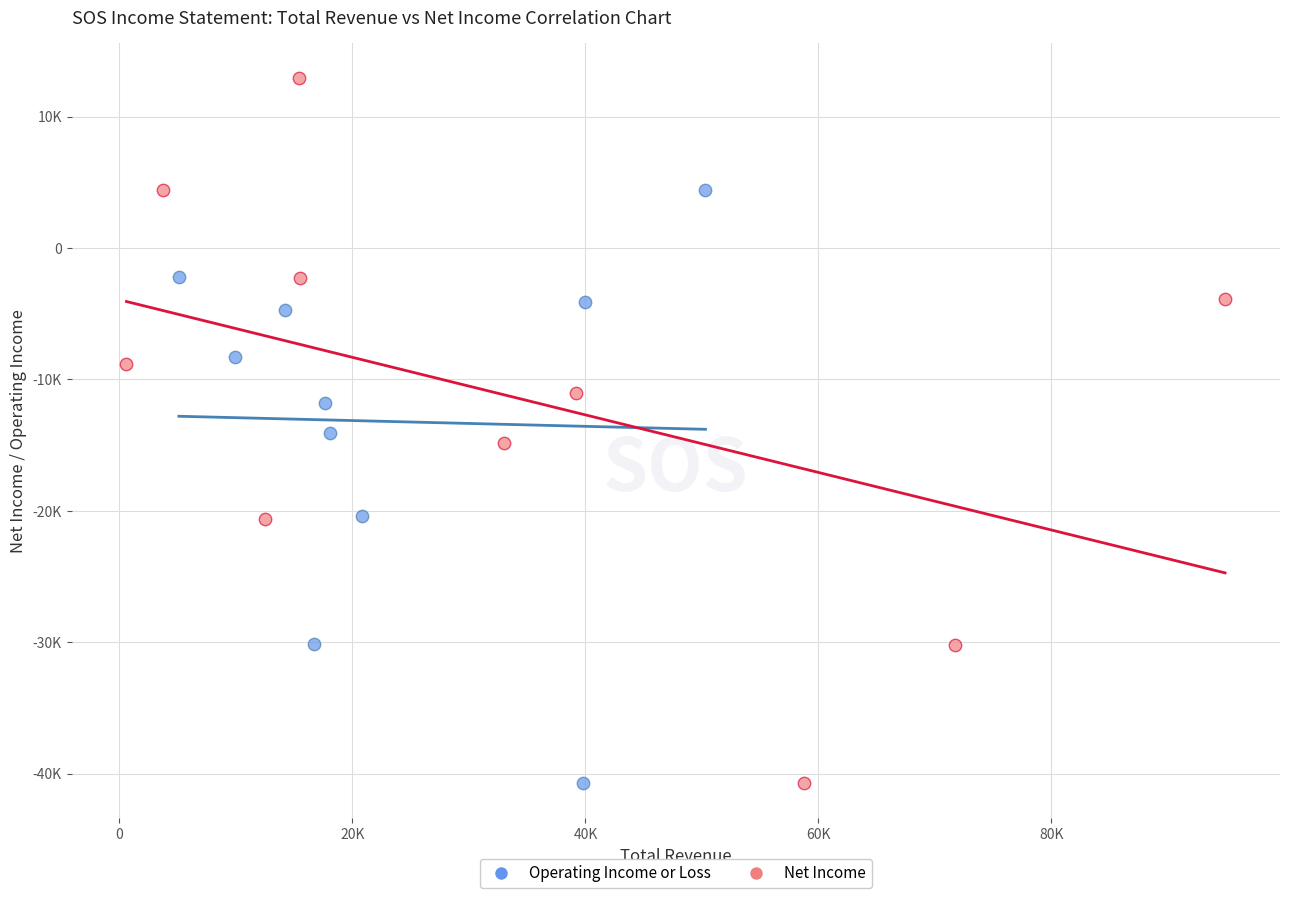

Which series has the largest Y range (max minus min)?

Net Income